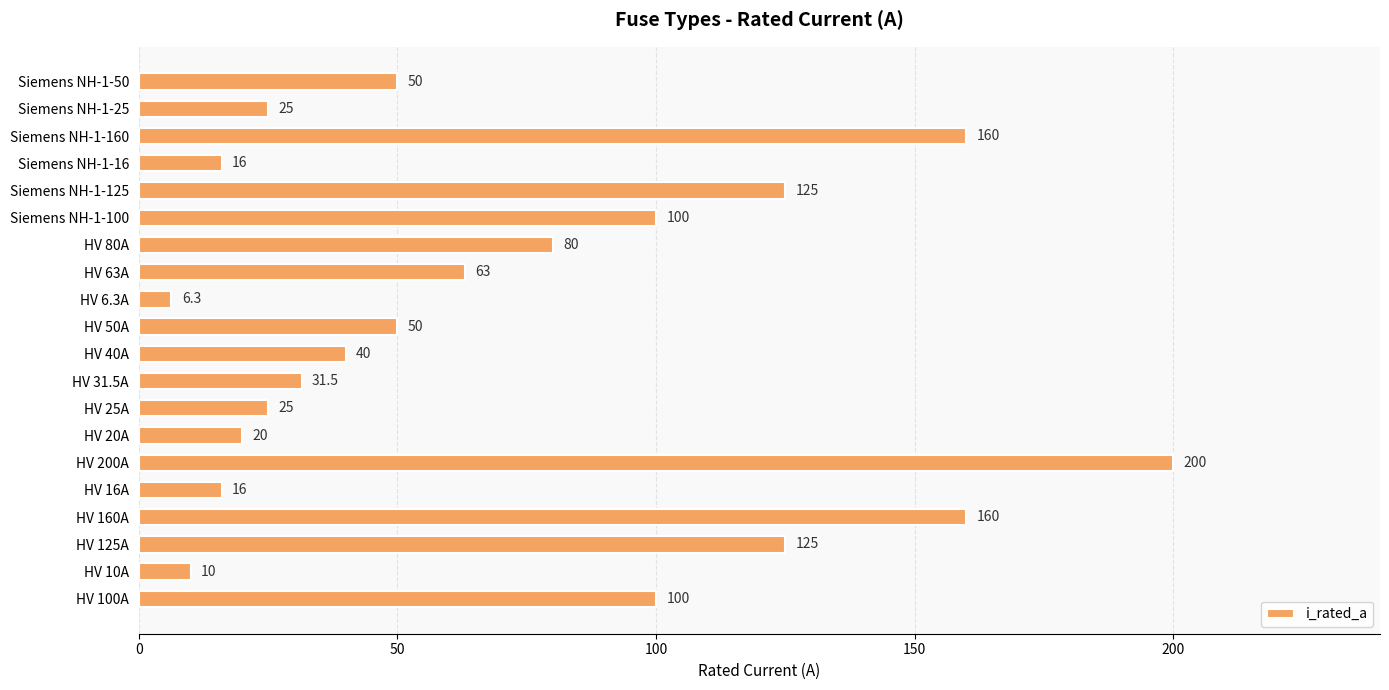

What is the difference between the maximum and second lowest values?

190.0